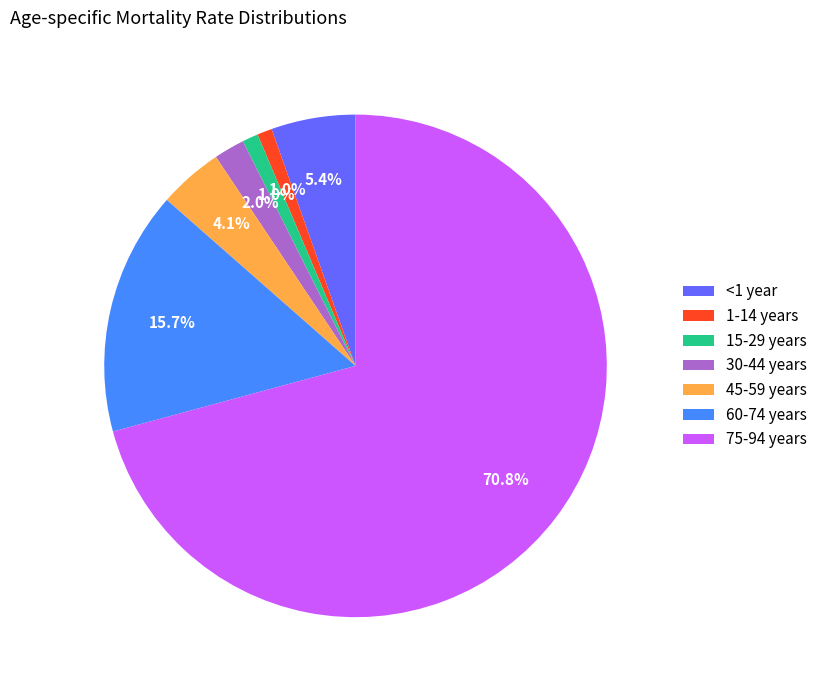

What is the largest slice in the pie chart?

75-94 years